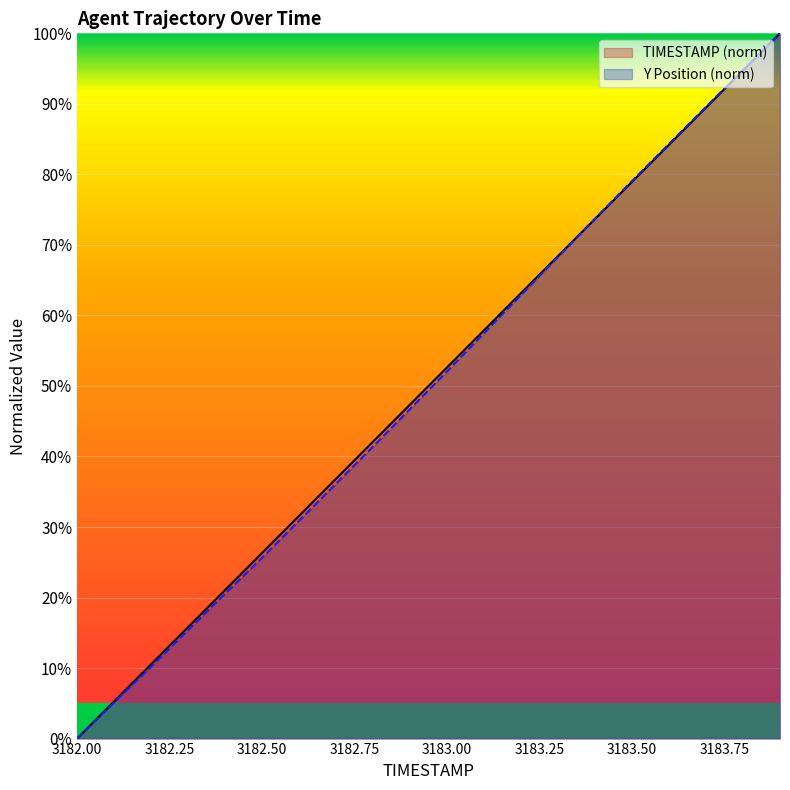

What are all the series names shown in the legend?

TIMESTAMP (norm), Y Position (norm)